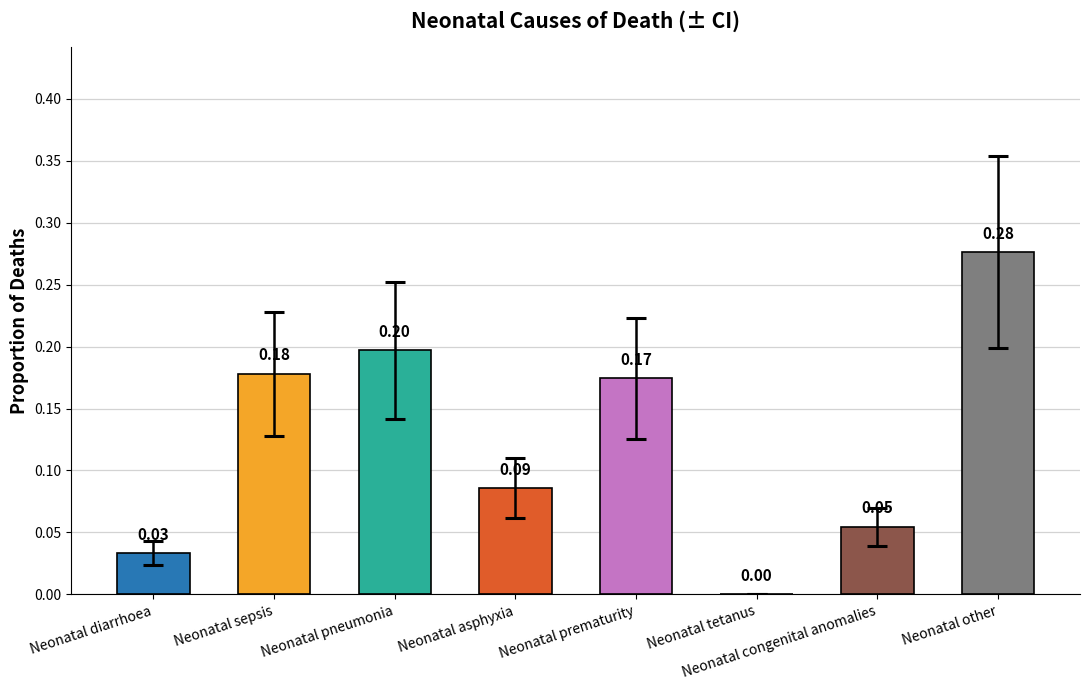

Which category has the highest value across all series?

Neonatal other